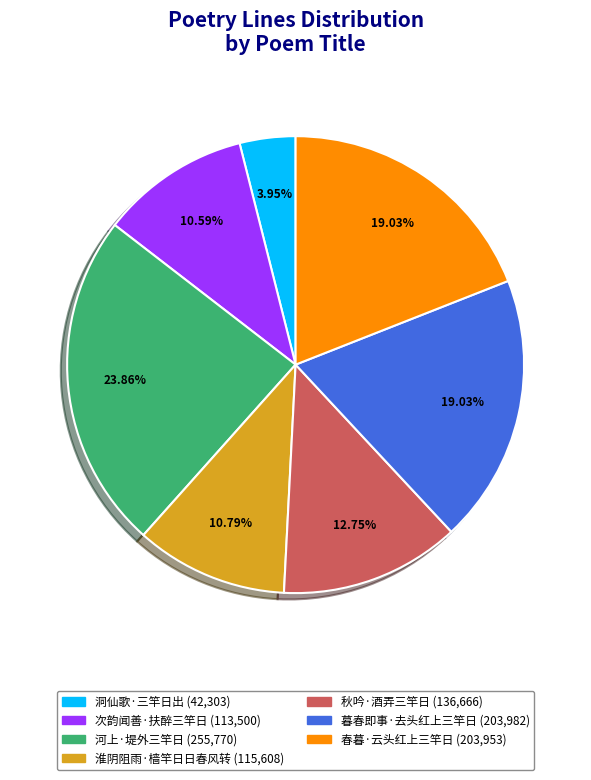

To the nearest percent, what is the combined percentage of 洞仙歌·三竿日出 and 春暮·云头红上三竿日?

23%